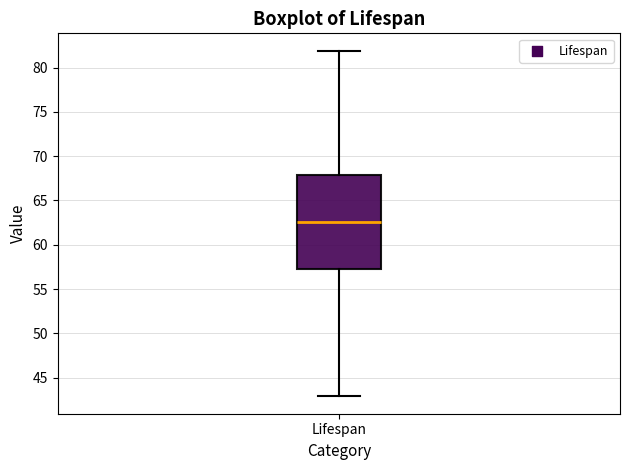

Where does the lower whisker of the box for Lifespan end on the y-axis? The values are not printed on the chart, so give them approximately, as read against the axis.

43.0